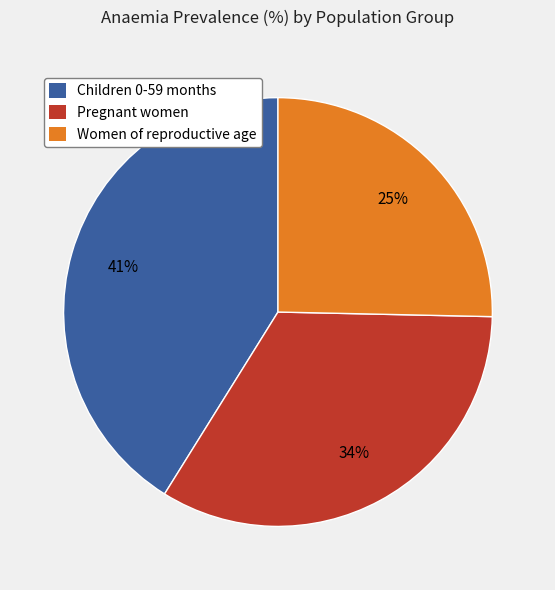

To the nearest percent, what percentage of the pie is Children 0-59 months?

41%